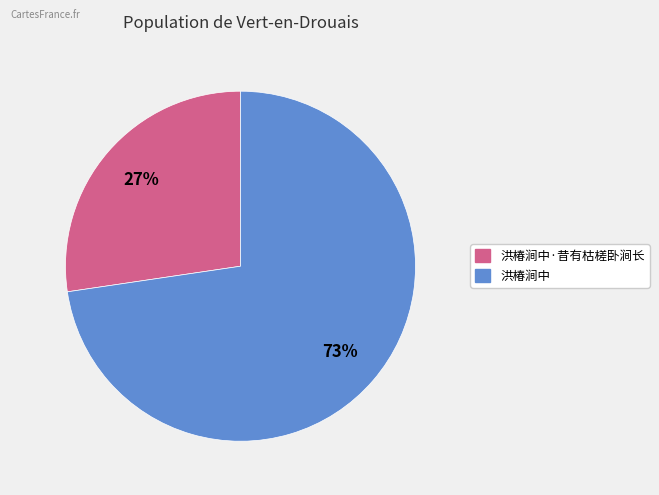

Does any single category account for the majority?

Yes